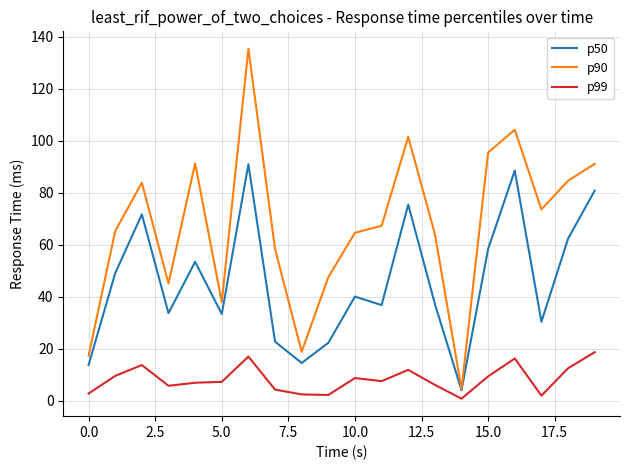

How many lines are shown in the chart?

3